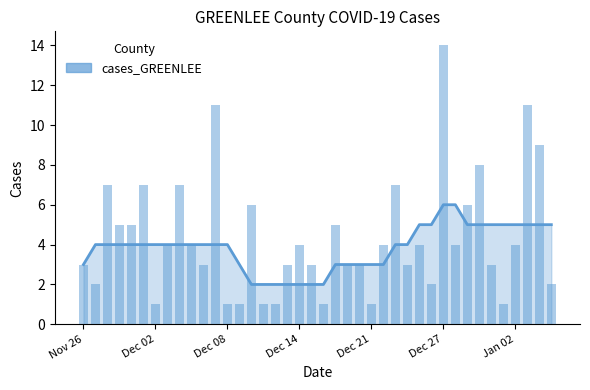

List the labels in order of value, largest first.

30, 11, 37, 38, 33, Dec 08, Dec 27, 8, 26, 14, 32, Dec 14, Dec 21, 21, 7, 9, 18, 25, 28, 31, 36, Nov 26, 10, 17, 19, 22, 23, 27, 34, Dec 02, 29, 39, Jan 02, 12, 13, 15, 16, 20, 24, 35